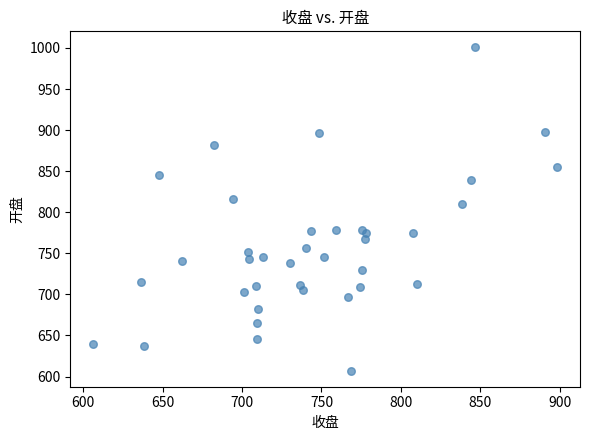

What Y value in the scatter plot is closest to 803?

810.0